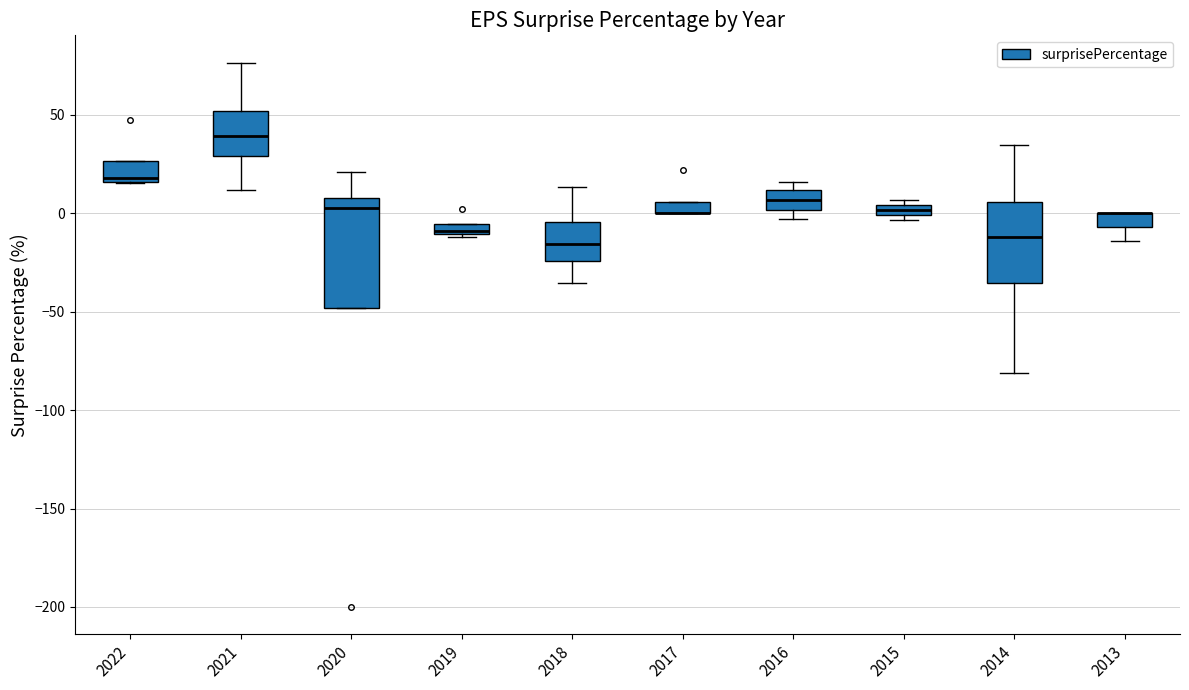

Where does the lower whisker of the box at x = 2013 end on the y-axis? The values are not printed on the chart, so give them approximately, as read against the axis.

-15